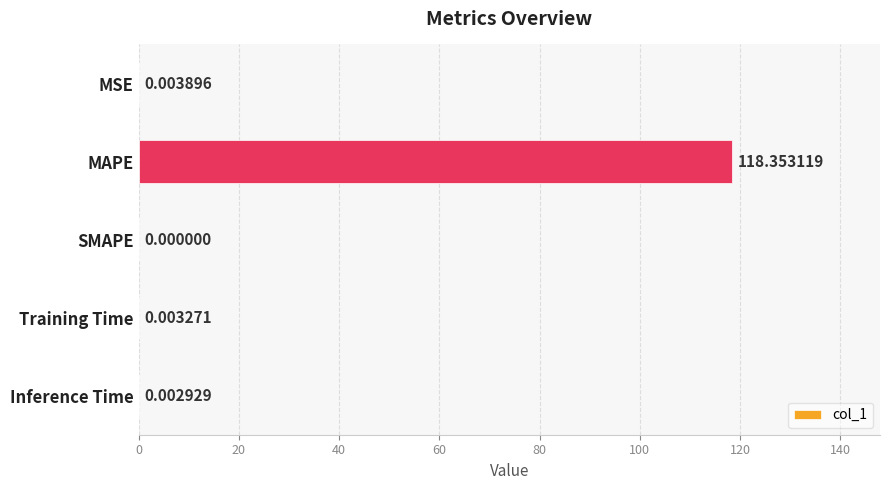

What is the sum of all values?

118.4